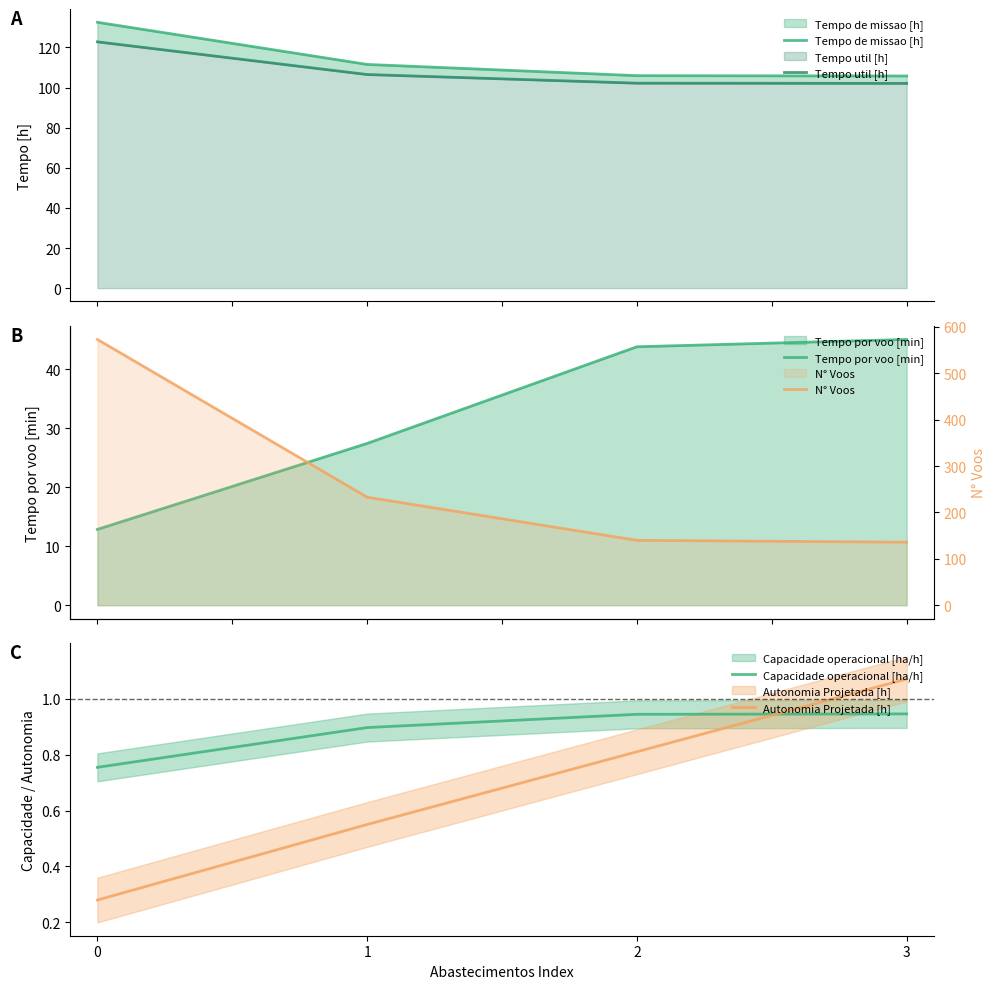

True or false: Tempo util [h] has a value of 102.2 at 2.

True